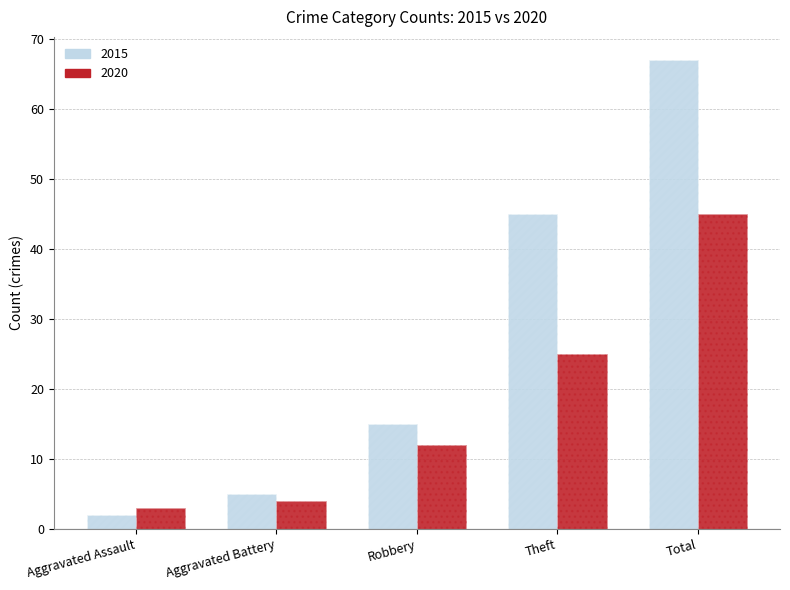

How many bars are there in each group?

2